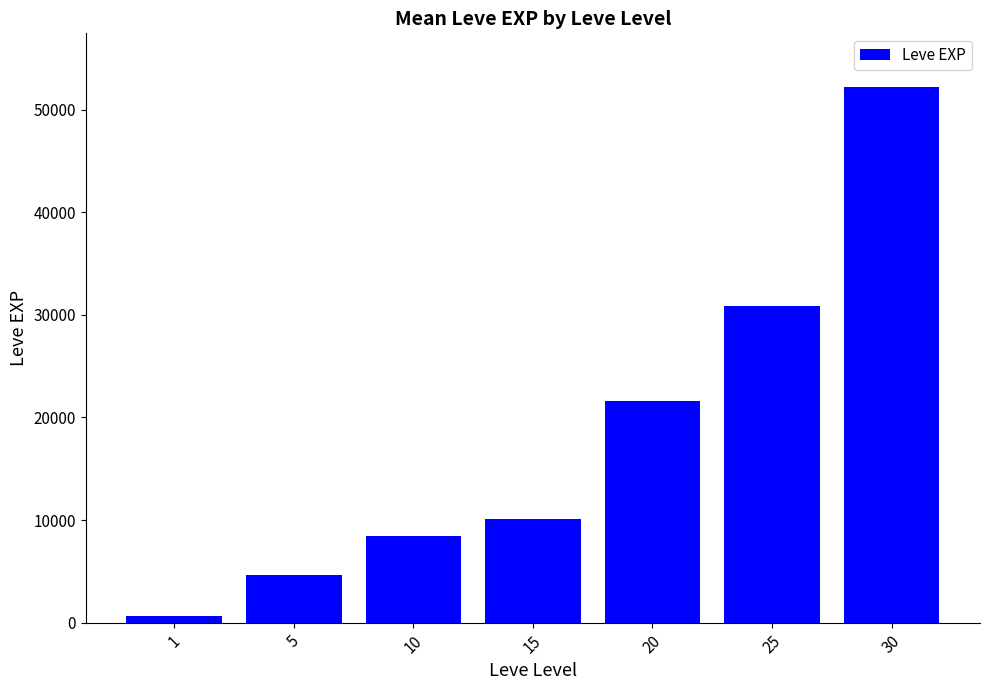

List the labels in order of value, smallest first.

1, 5, 10, 15, 20, 25, 30